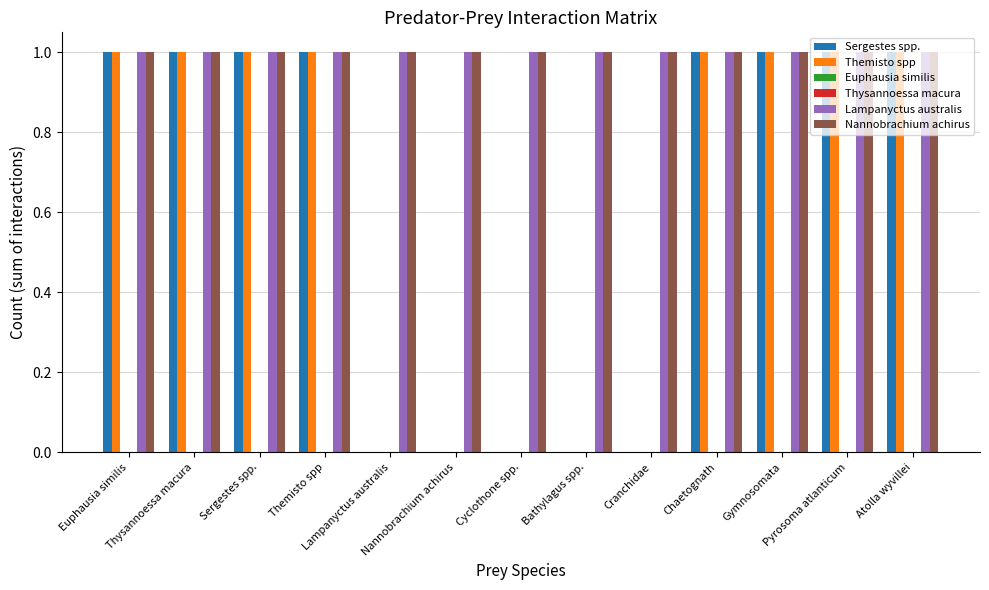

What are all the series names shown in the legend?

Sergestes spp., Themisto spp, Euphausia similis, Thysannoessa macura, Lampanyctus australis, Nannobrachium achirus